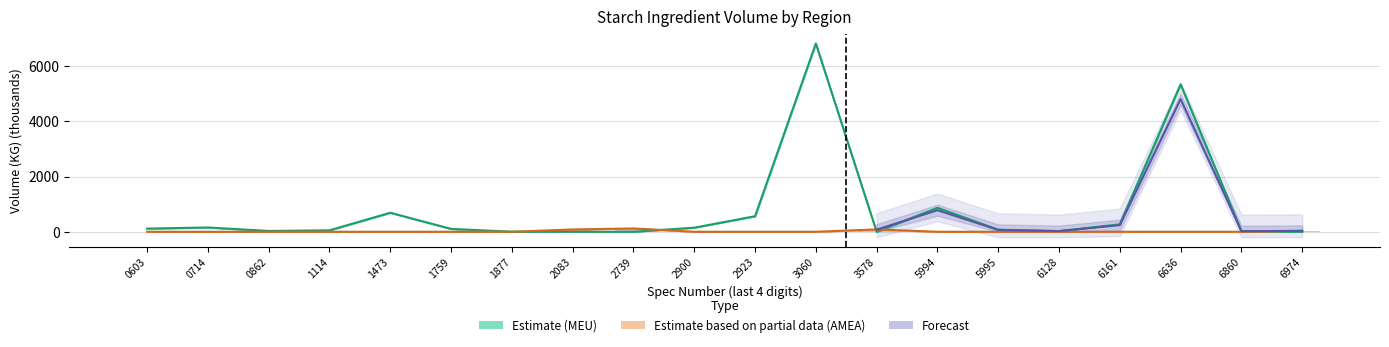

The value of MEU Volume at 3060 is 6827.0. True or false?

True